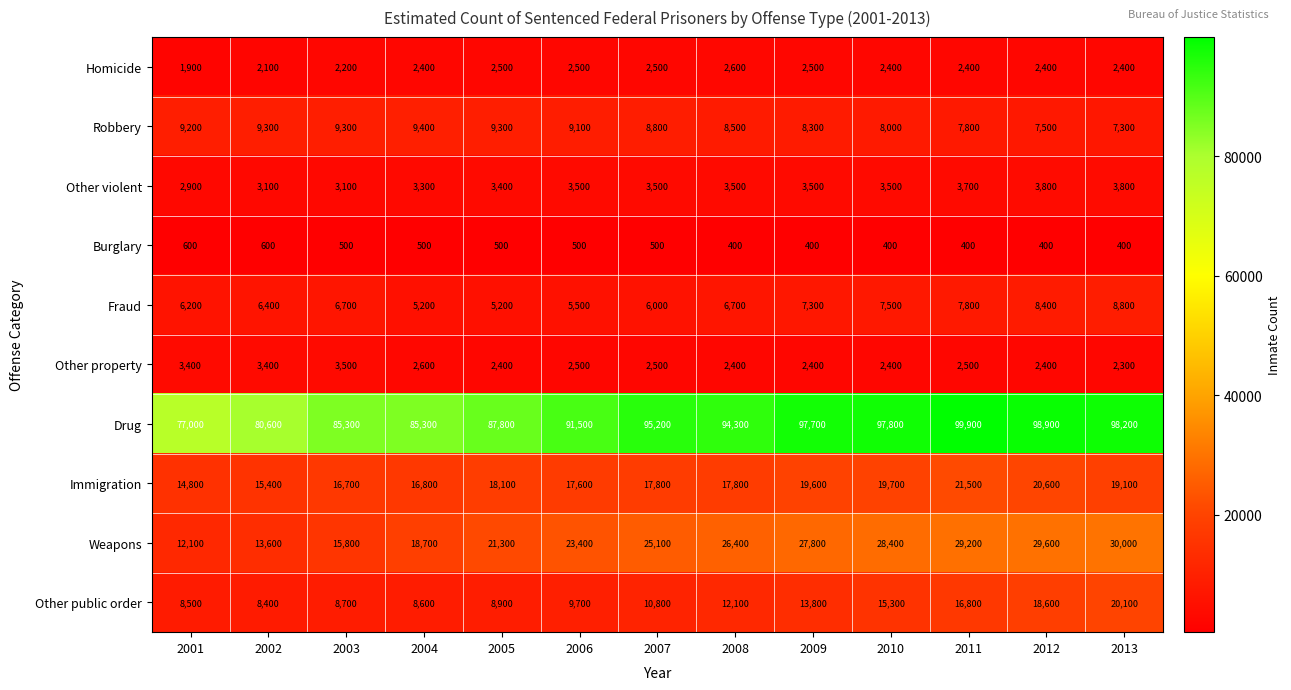

List the series in order of their peak value, lowest first.

Burglary, Homicide, Other property, Other violent, Fraud, Robbery, Other public order, Immigration, Weapons, Drug